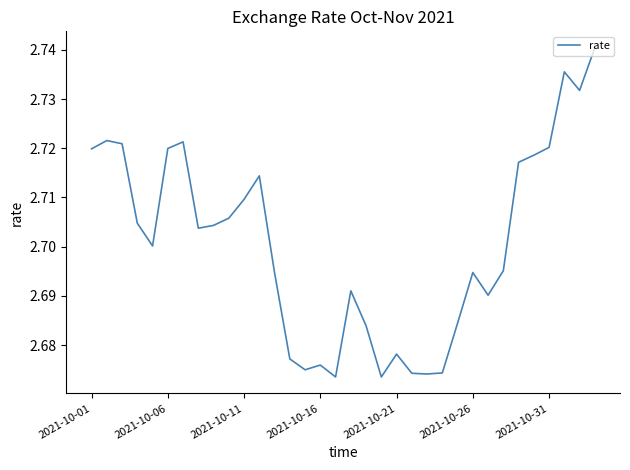

Is this an area chart (filled region under the line)?

No